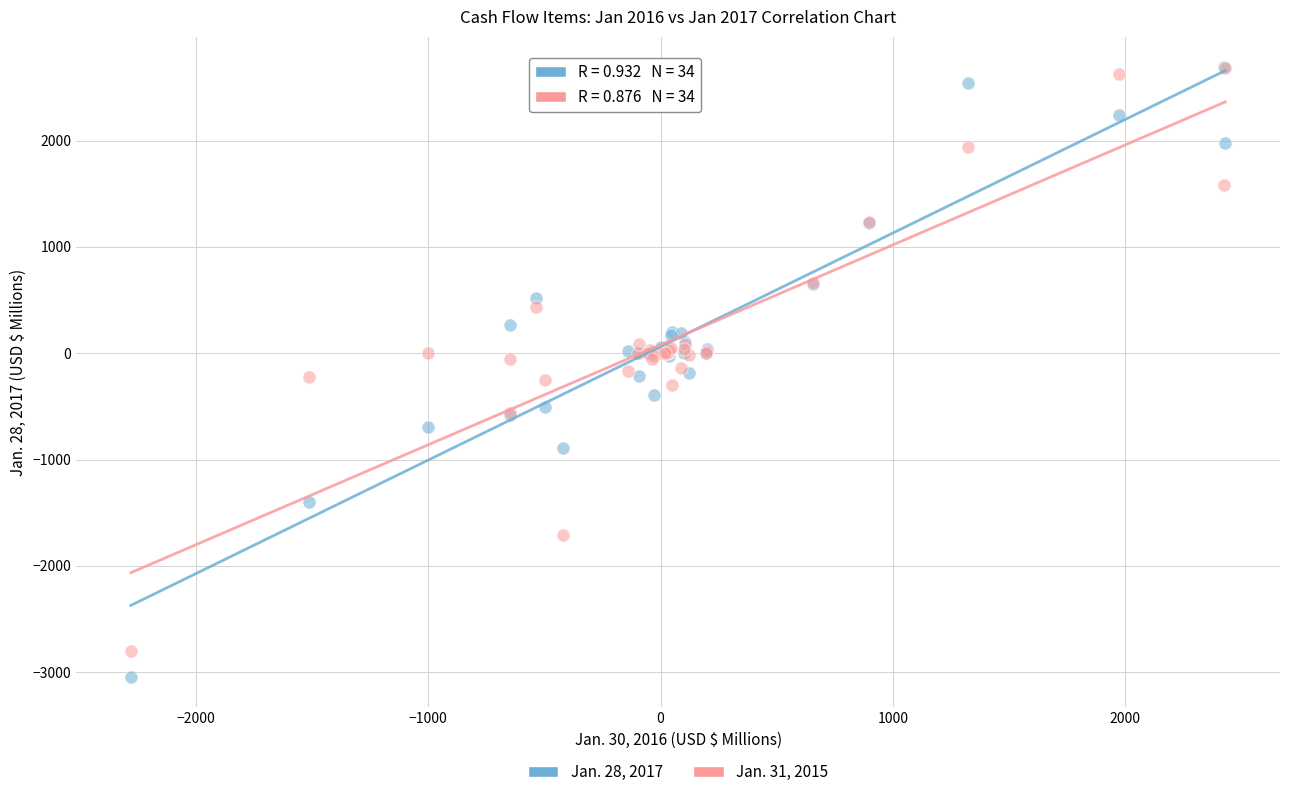

What are all the series names shown in the legend?

Jan. 28, 2017, Jan. 31, 2015